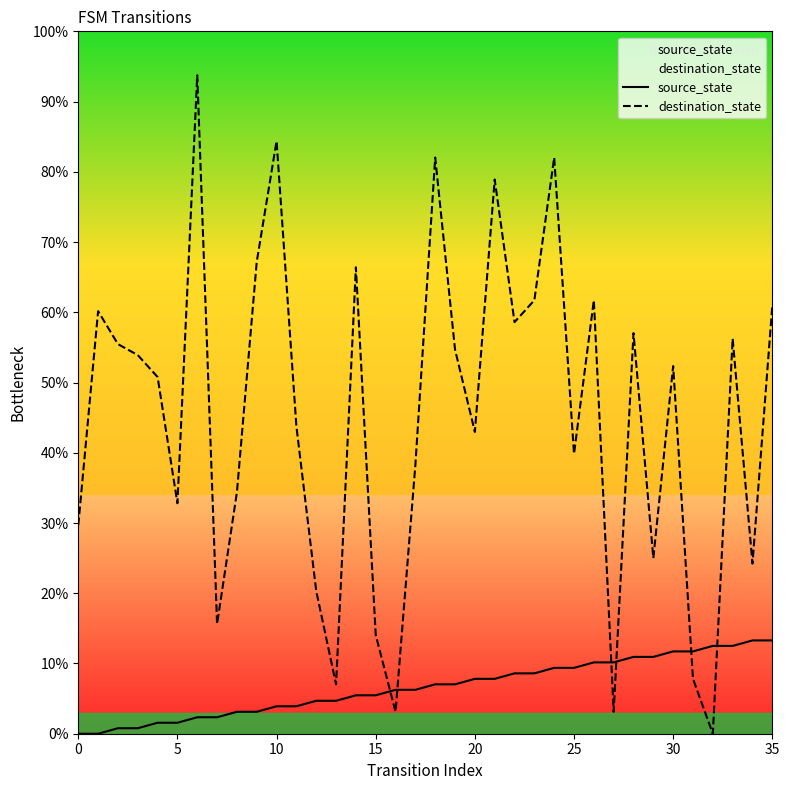

What is the label of the 12th point from the right?

24